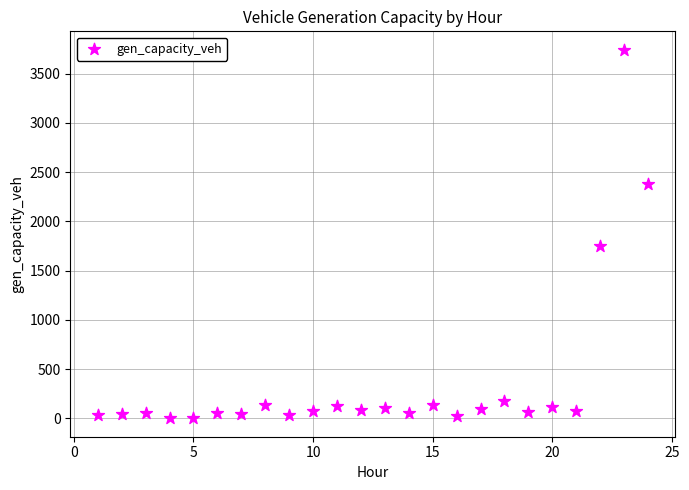

What Y value in the scatter plot is closest to 1871?

1751.9